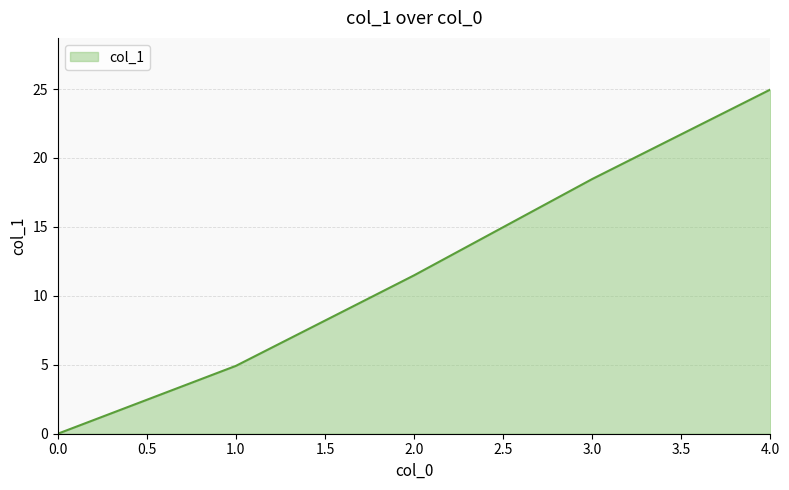

Reading left to right, extract all data points from this chart.

0.0=0.0	1.0=4.9	2.0=11.5	3.0=18.5	4.0=25.0